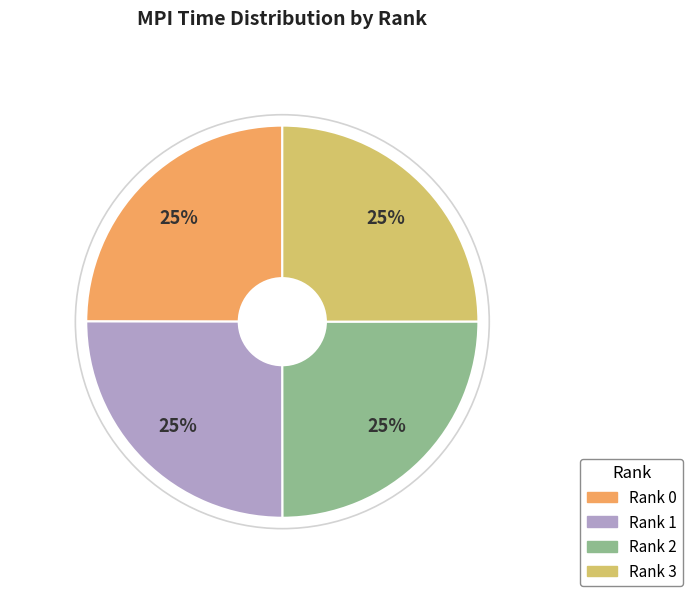

True or false: Rank 3 accounts for 25% of the total.

True